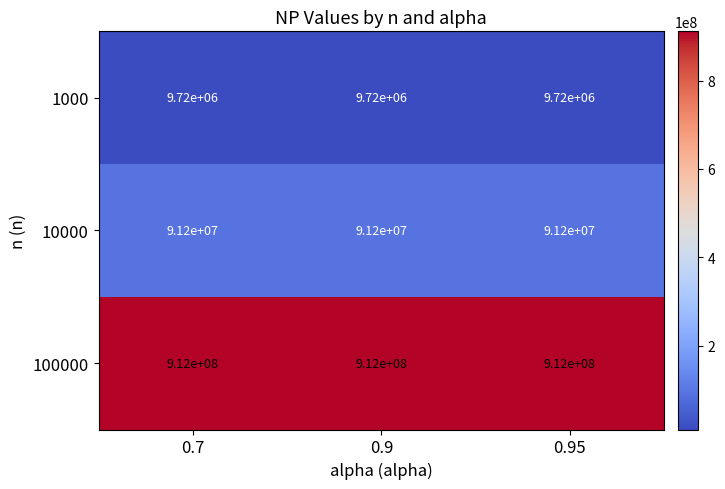

How many data points does each series have?

3